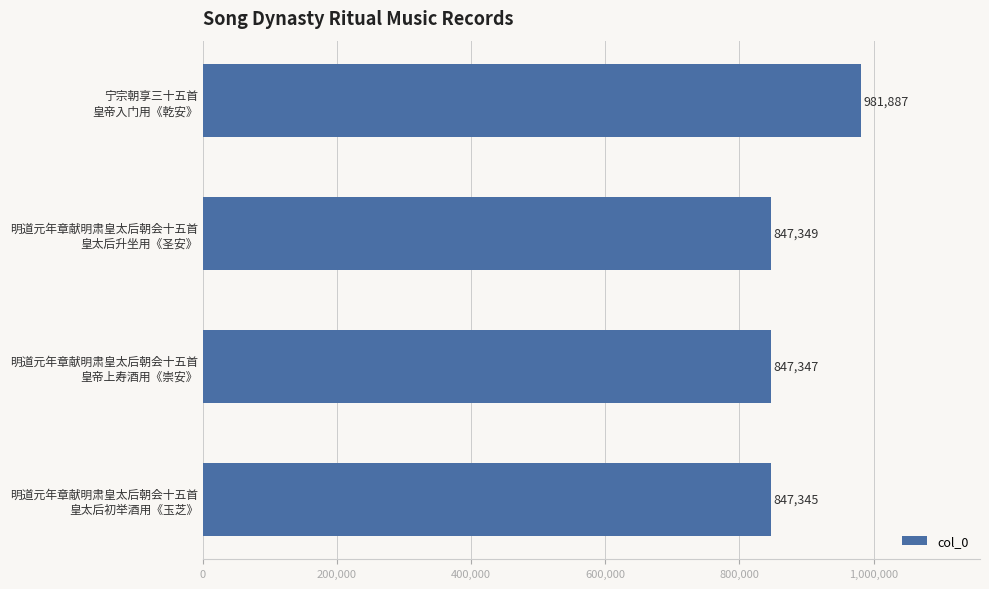

What is the minimum value shown in the chart?

847345